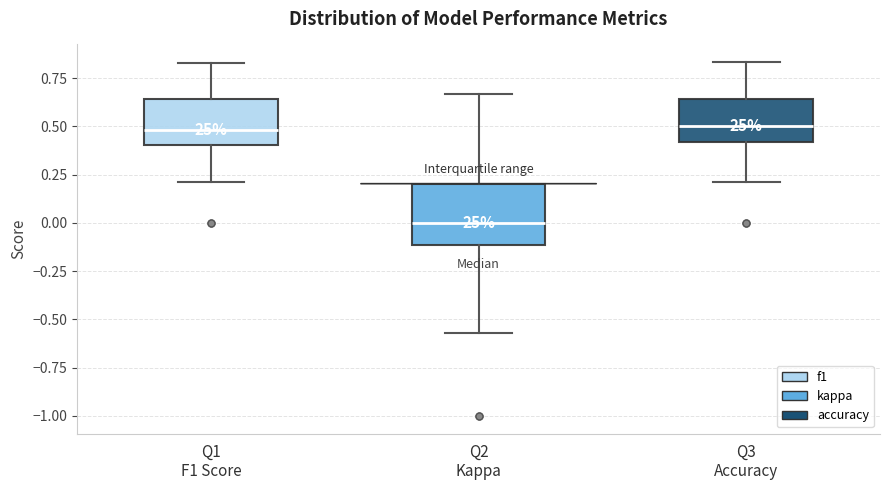

Which box's median line is the lowest?

Q2 Kappa